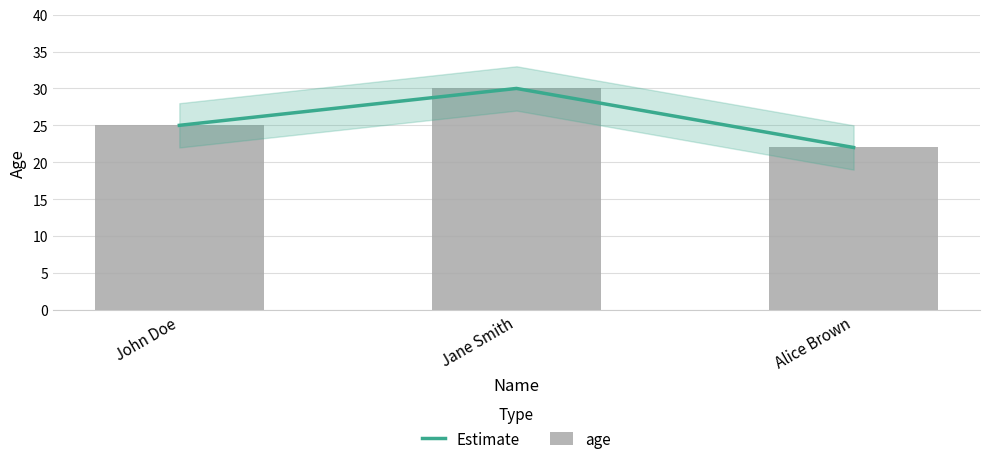

What is the maximum value for Estimate?

30